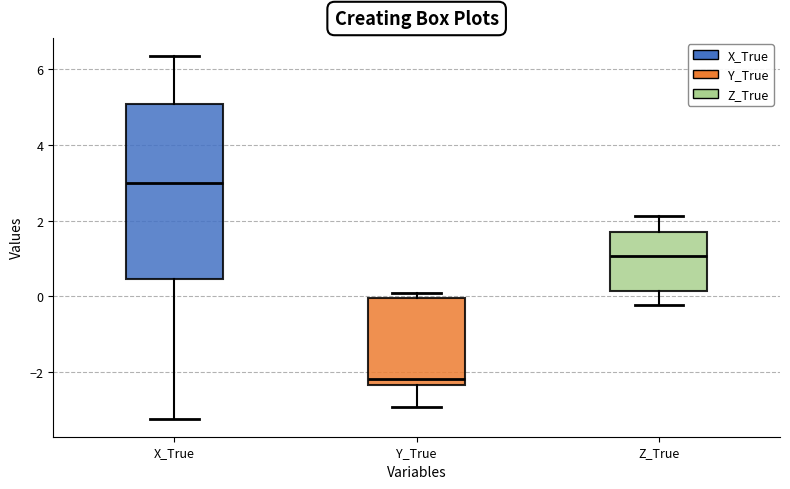

Where is the upper edge of the box for Z_True on the y-axis? The values are not printed on the chart, so give them approximately, as read against the axis.

1.6